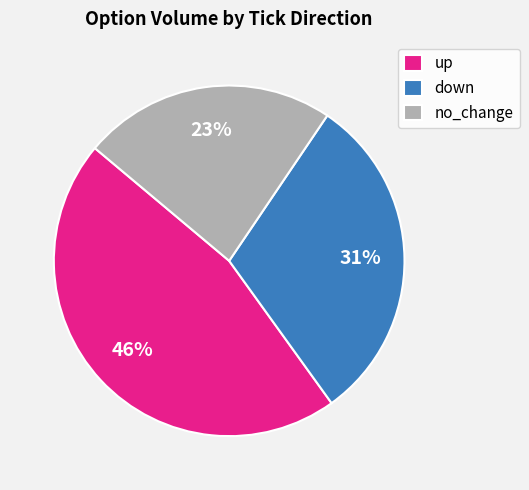

True or false: down accounts for 25% of the total.

False